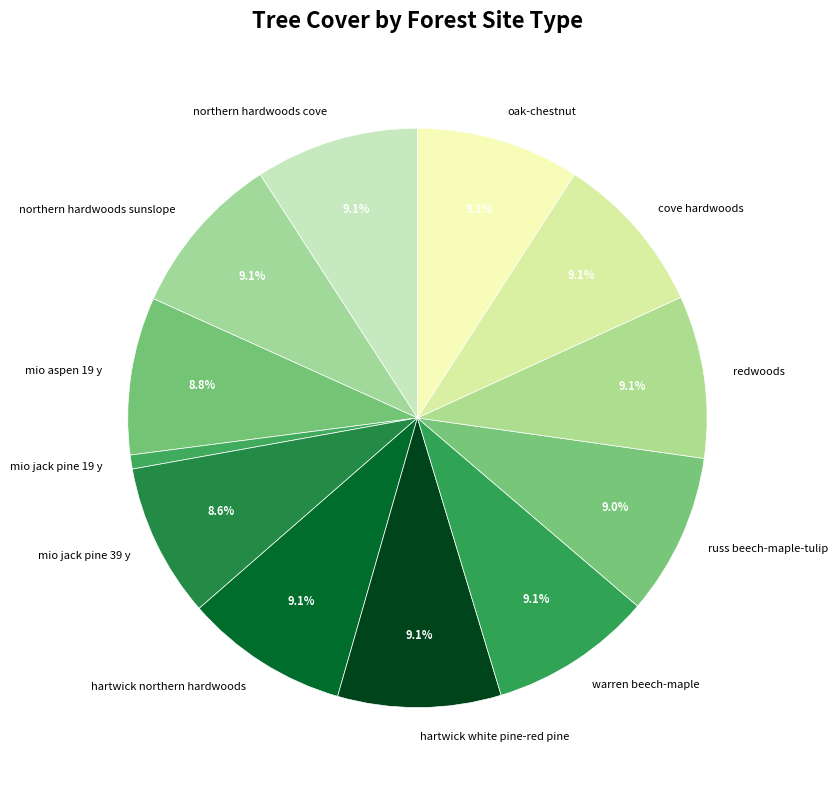

What percentage is the mio jack pine 19 y slice, to the nearest percent?

1%